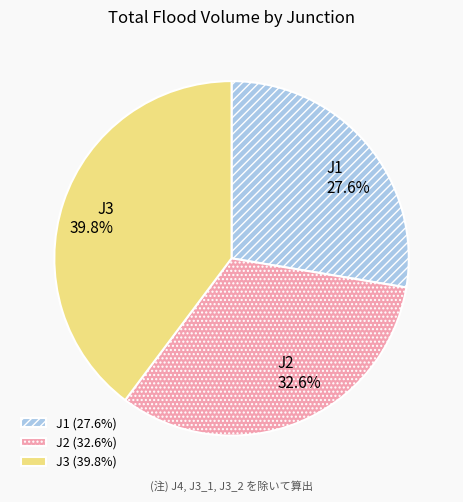

What is the smallest slice in the pie chart?

J1